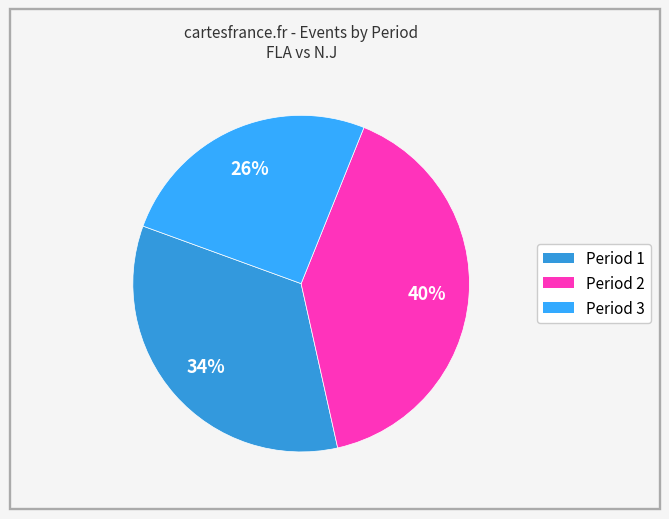

Rank the categories by value from highest to lowest.

Period 2, Period 1, Period 3